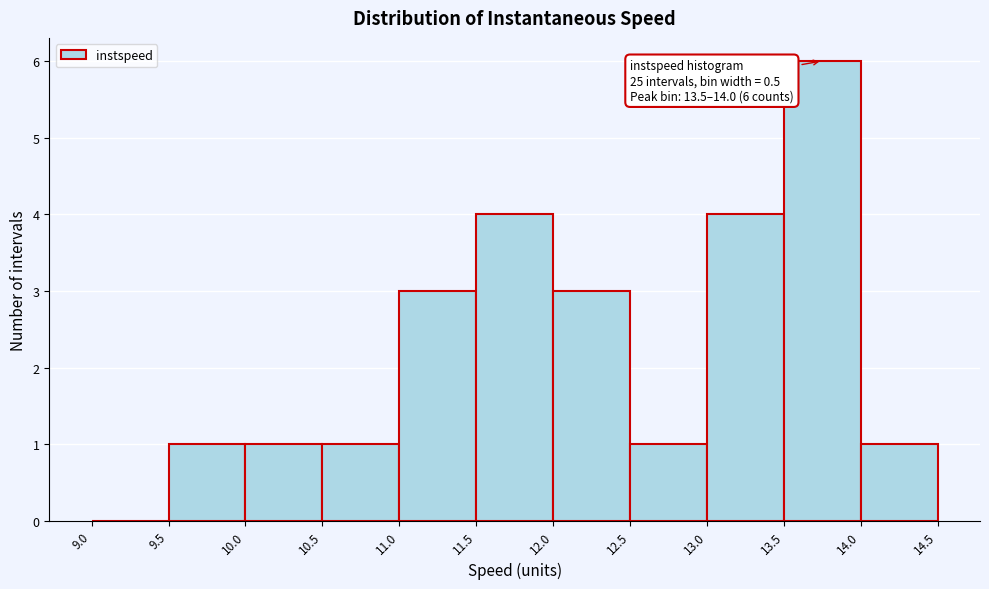

Over which range of the x-axis is the bar tallest?

13.5 to 14.0